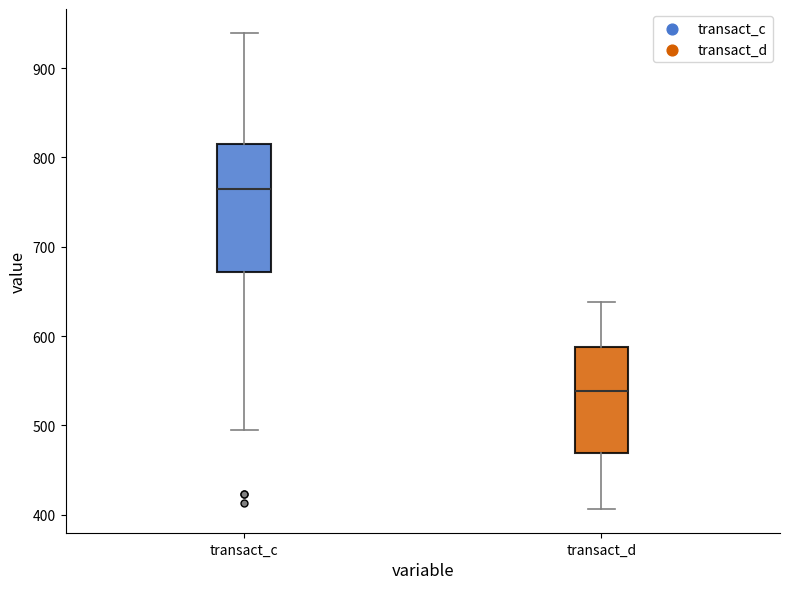

Reading left to right, read every box against the y-axis: the position of its median line, the range the box covers, and the ends of its whiskers. The values are not printed on the chart, so give them approximately, as read against the axis.

transact_c: median 770, box 670 to 810, whiskers 490 to 940
transact_d: median 540, box 470 to 590, whiskers 410 to 640